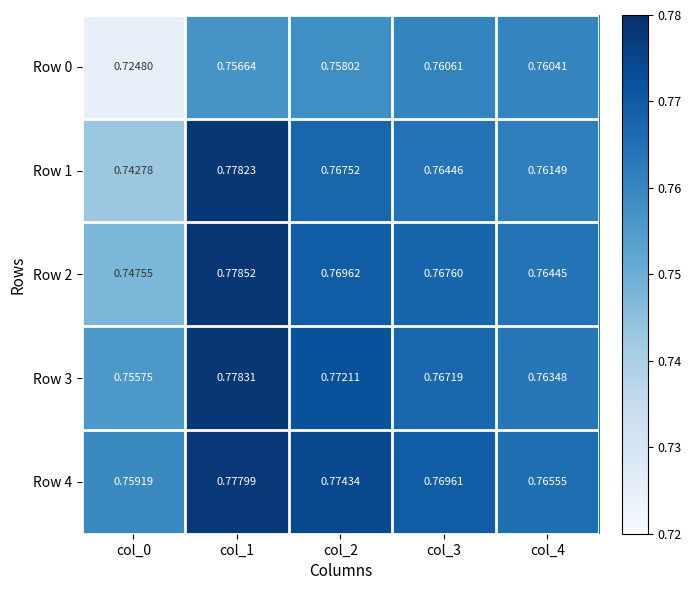

How many data points does each series have?

5